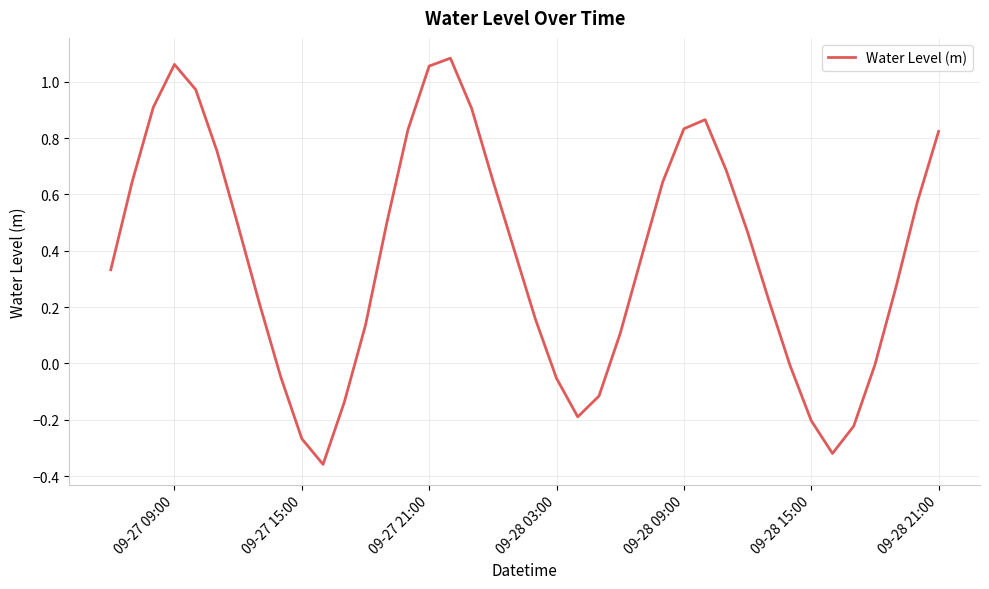

How many lines are shown in the chart?

1